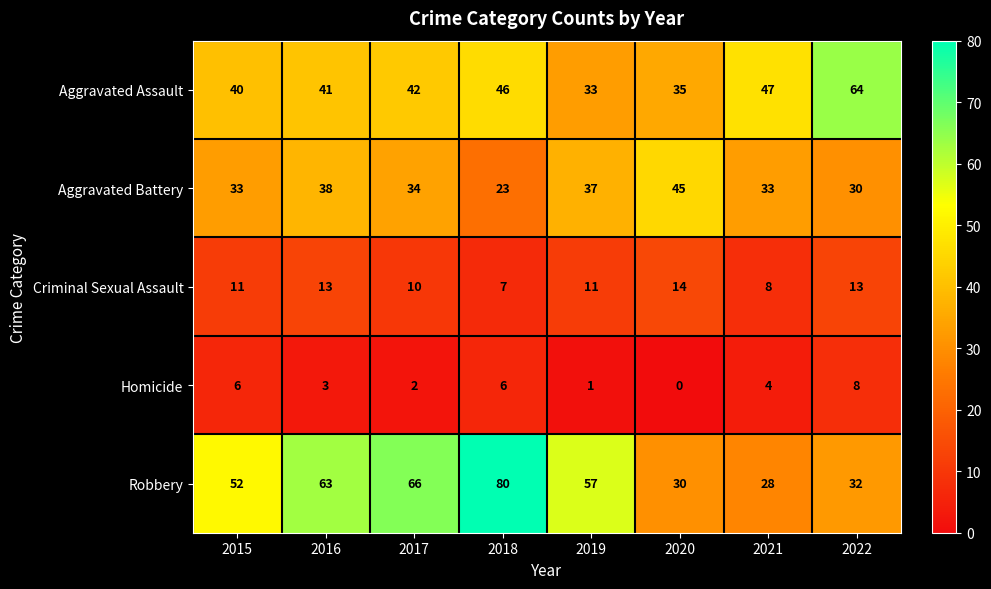

What is the average value of the Homicide series?

4